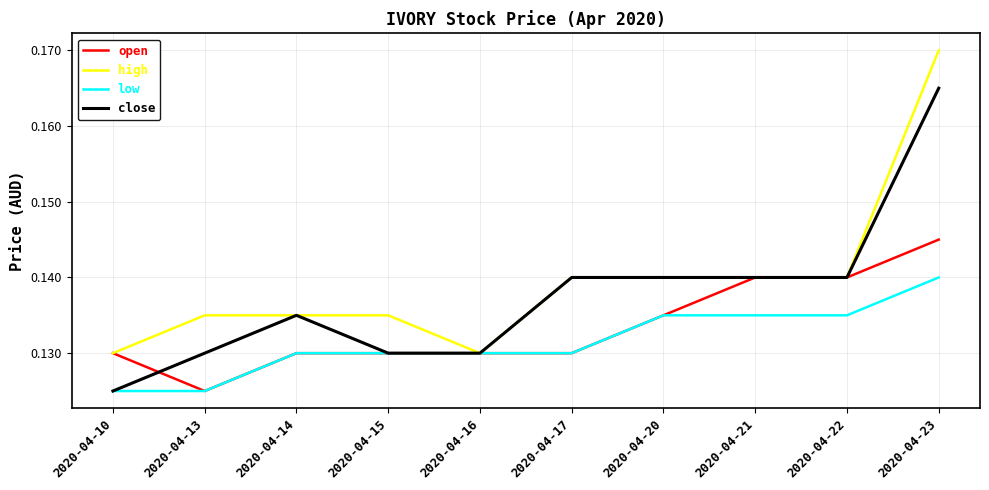

Which series has the largest total across all categories?

high